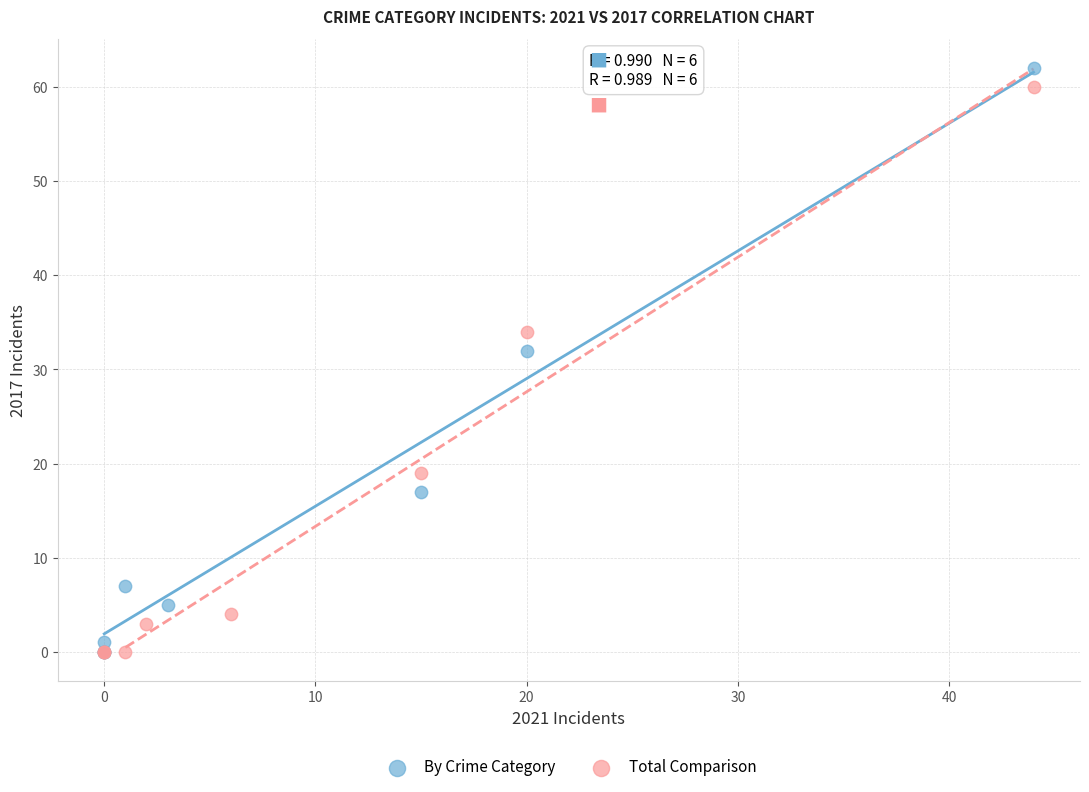

Which series contains the highest Y value?

By Crime Category